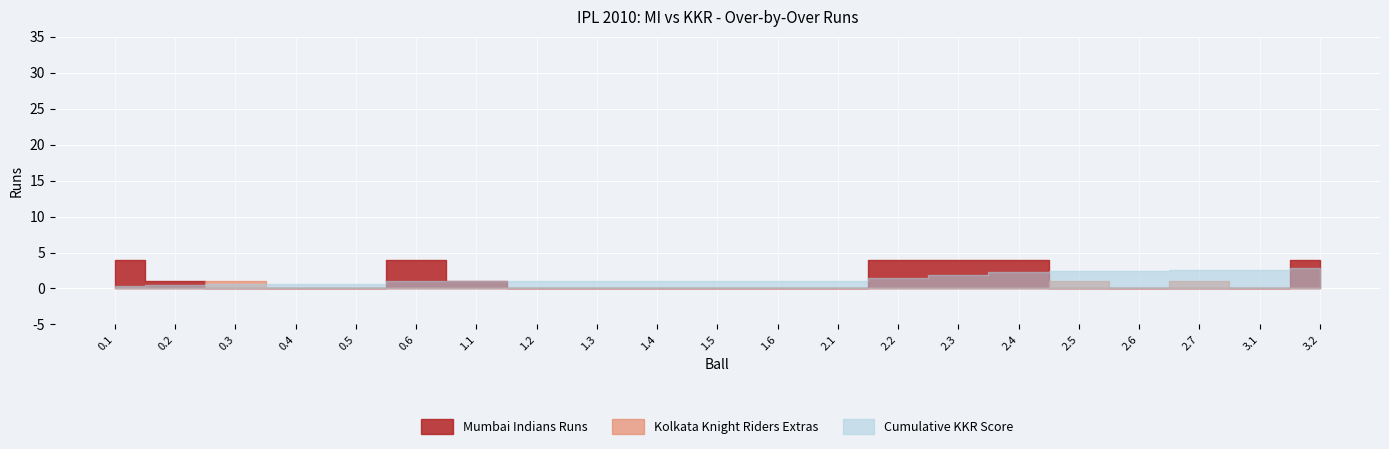

How many interior local peaks does the Mumbai Indians Runs series have?

1